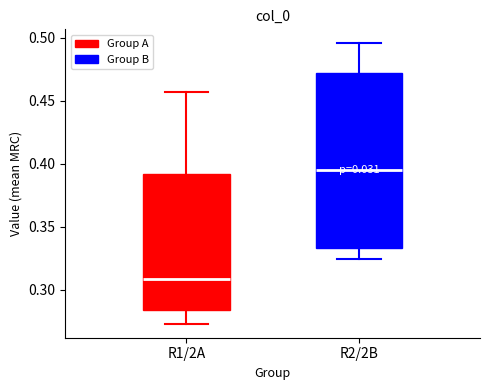

Comparing the boxes themselves (not the whiskers), which one is the tallest?

R2/2B